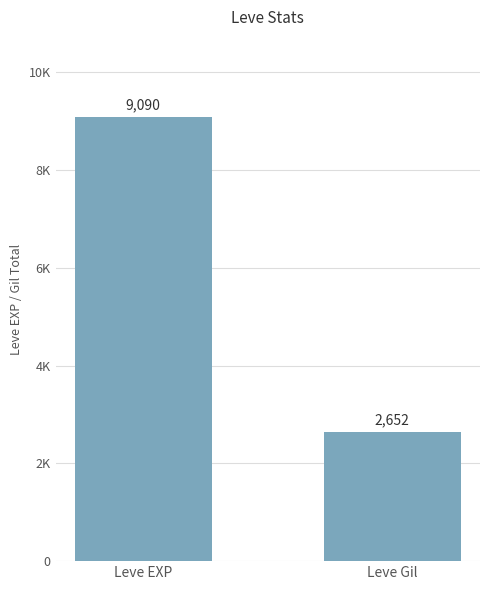

What is the change in value from Leve EXP to Leve Gil?

-6438